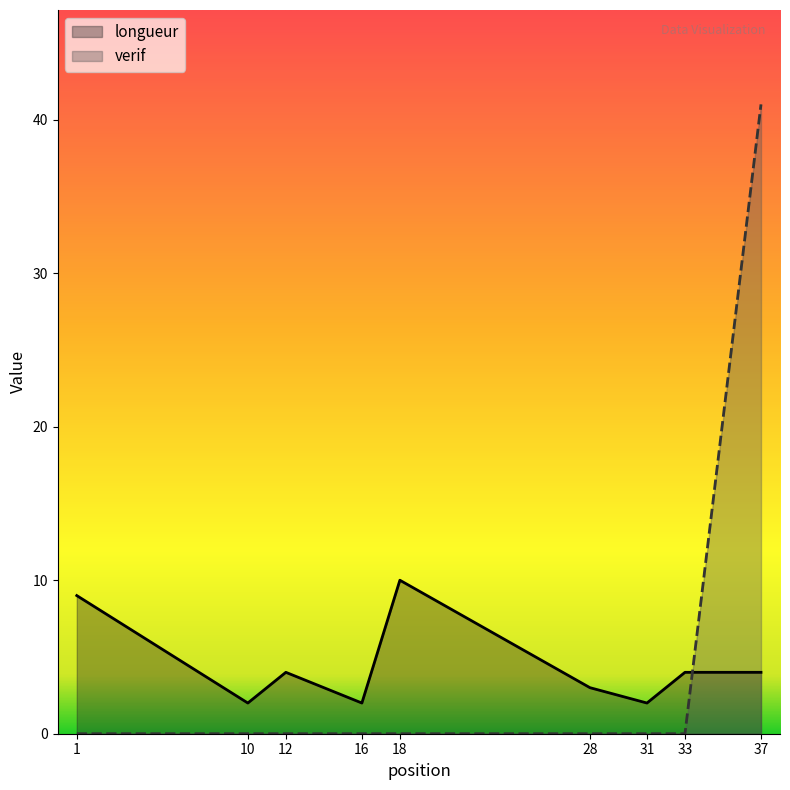

Which series has the widest spread of values?

verif